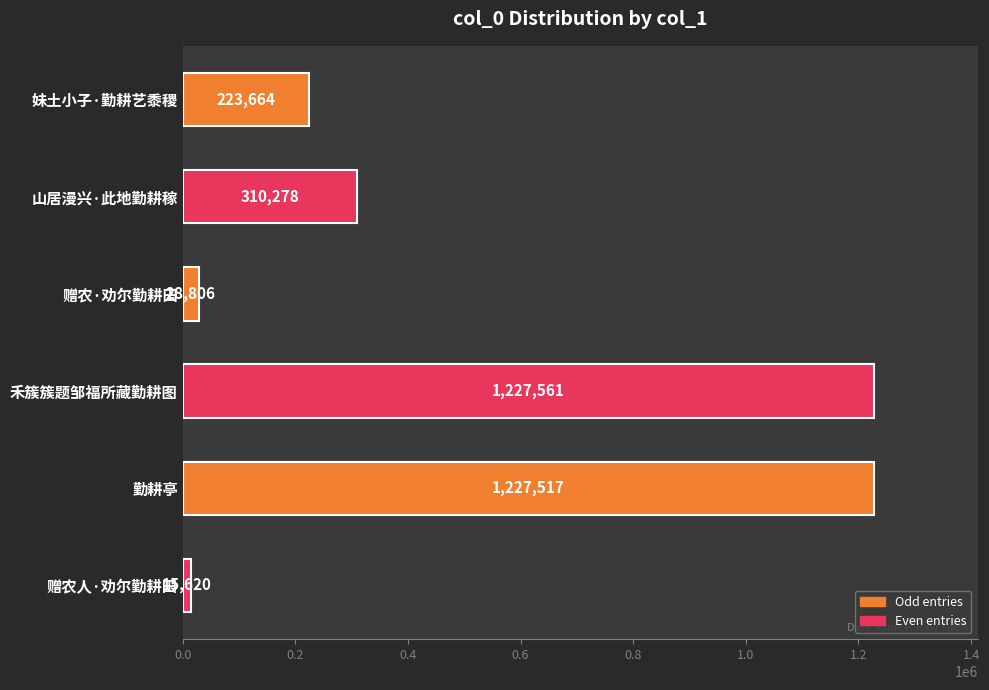

How many bars are there in total?

6